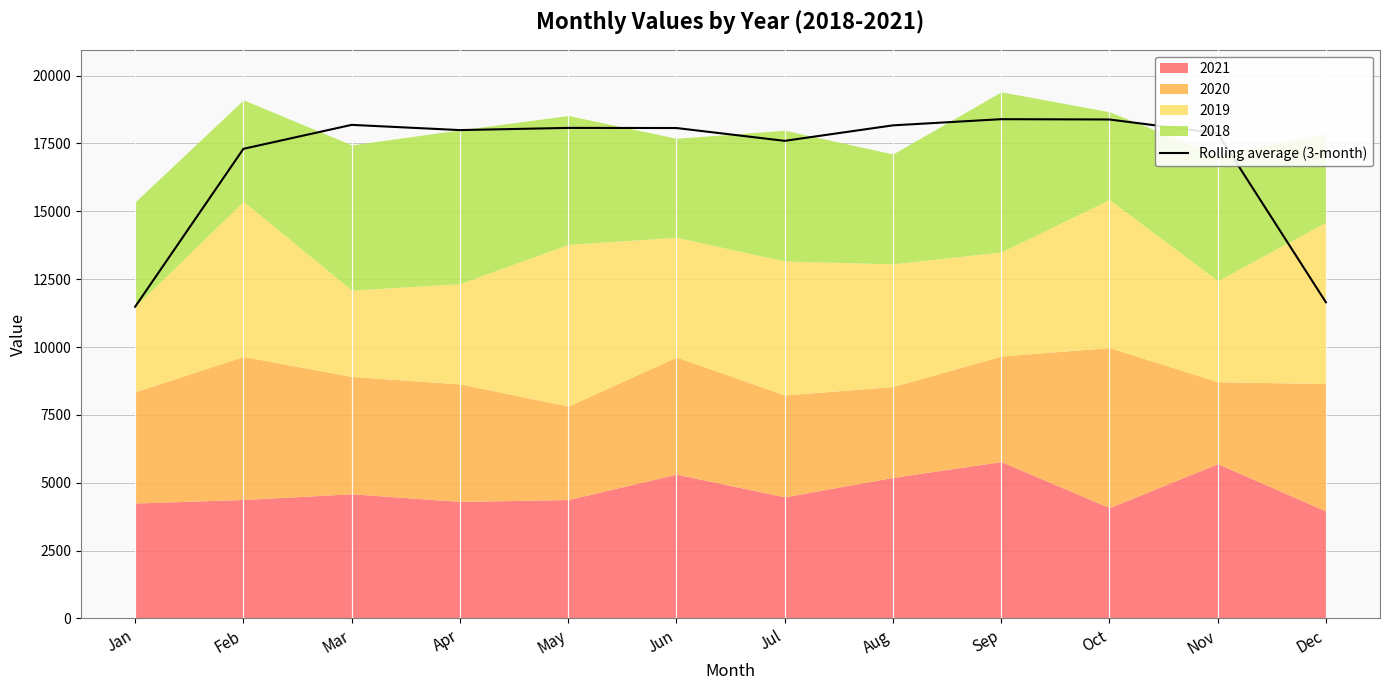

How many interior local peaks (higher than both neighbors) does the data have?

3